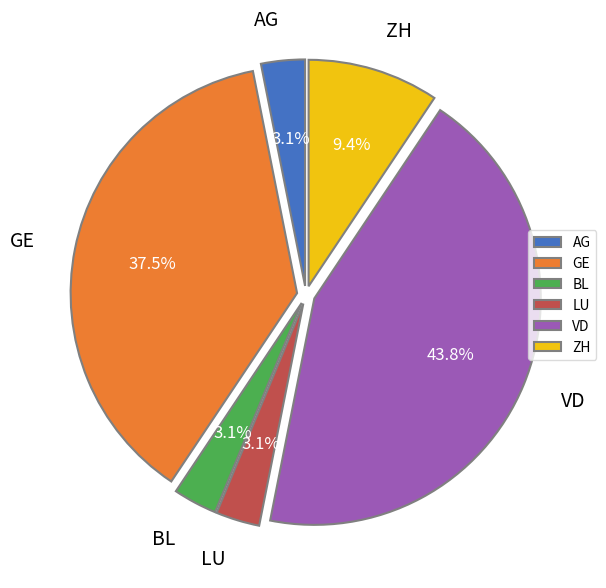

Is VD the majority of the pie?

No